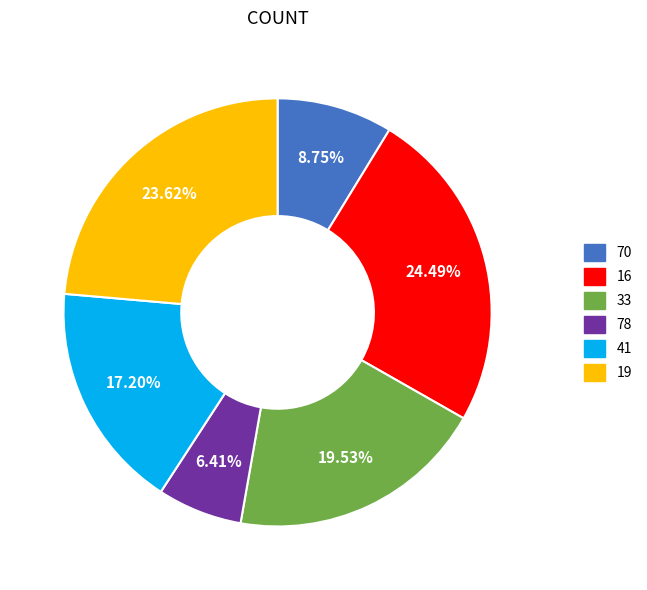

Which slice is the largest?

16